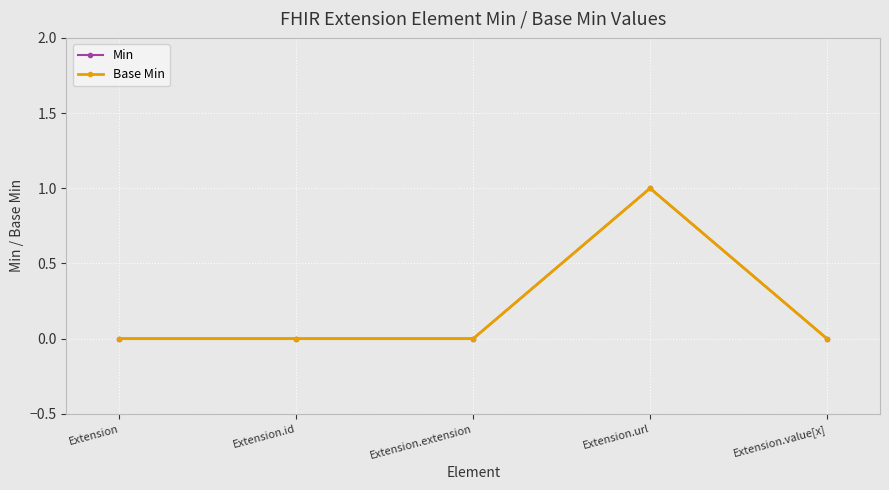

What is the sum of the Min values at Extension.url and Extension?

1